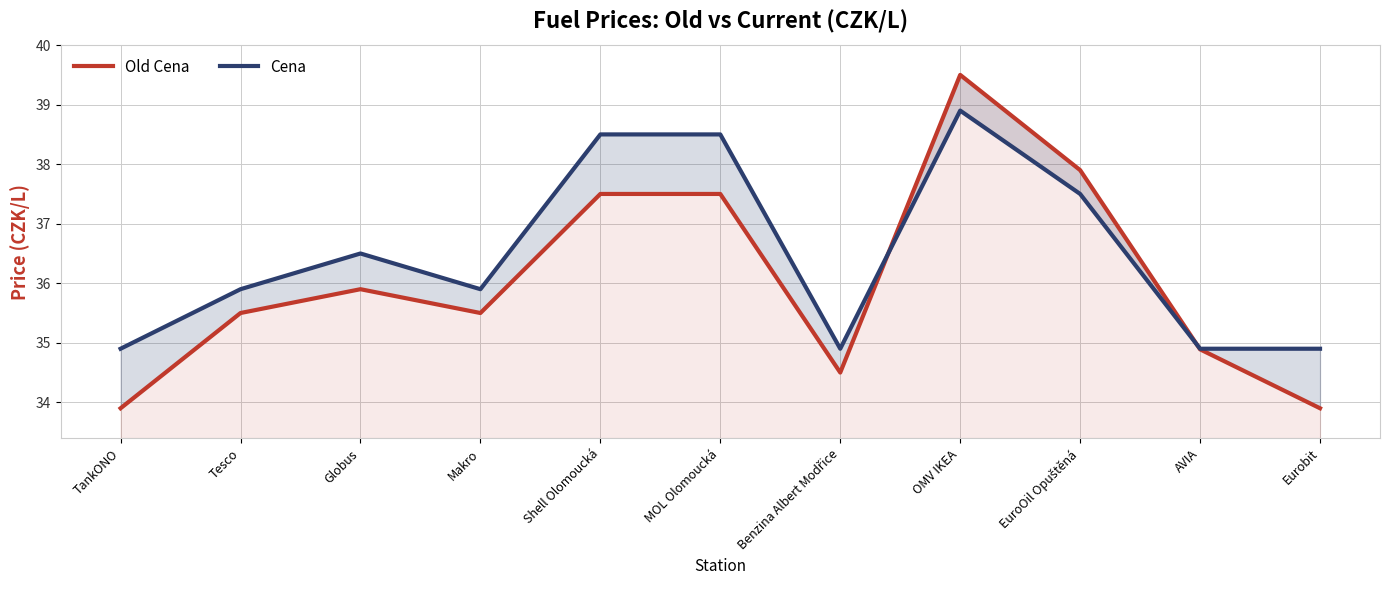

What is the sum of the Cena values at AVIA and EuroOil Opuštěná?

72.4